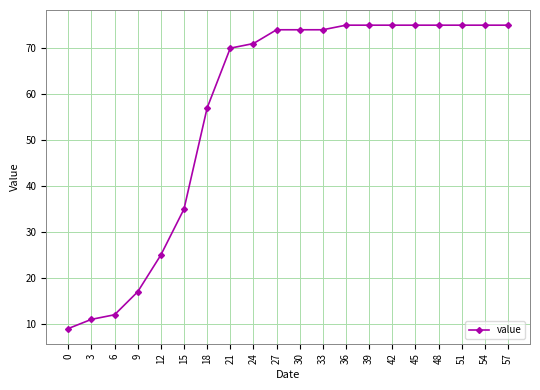

Where is the data nearest to the value 42?

15